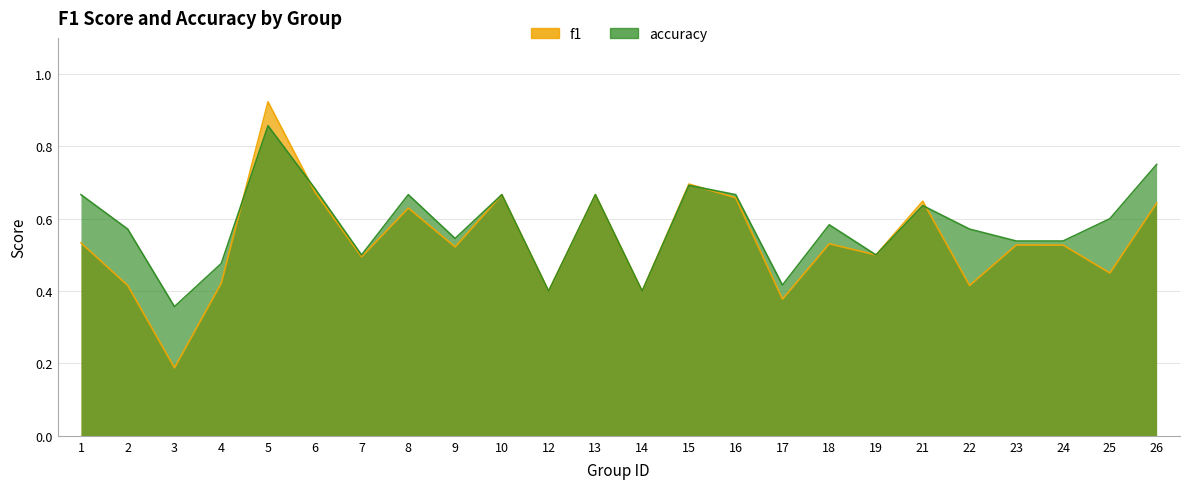

What is the value of the accuracy point at the 15th from the left?

0.7